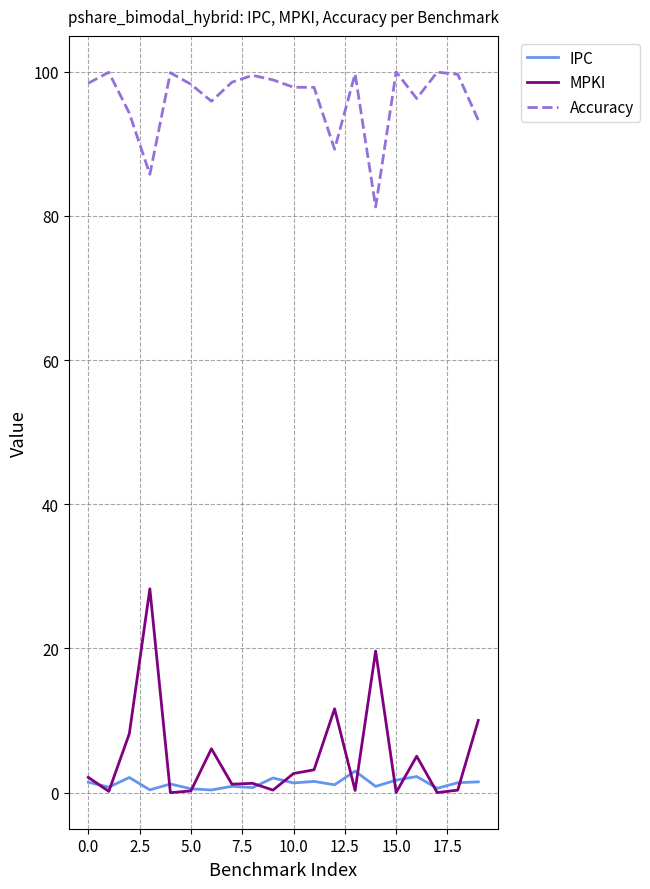

True or false: MPKI and Accuracy intersect in this chart.

False